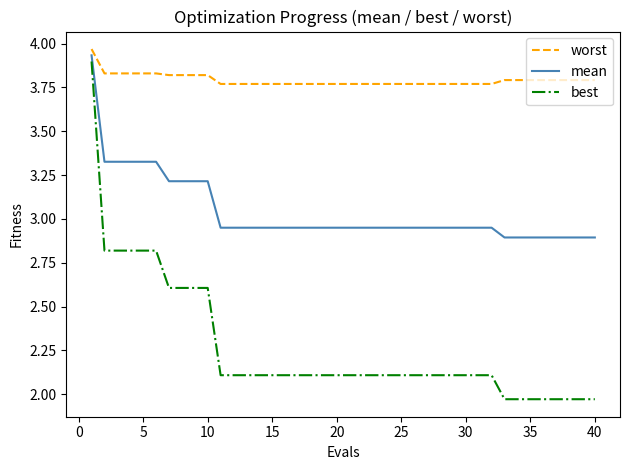

True or false: worst and best cross at least once.

False